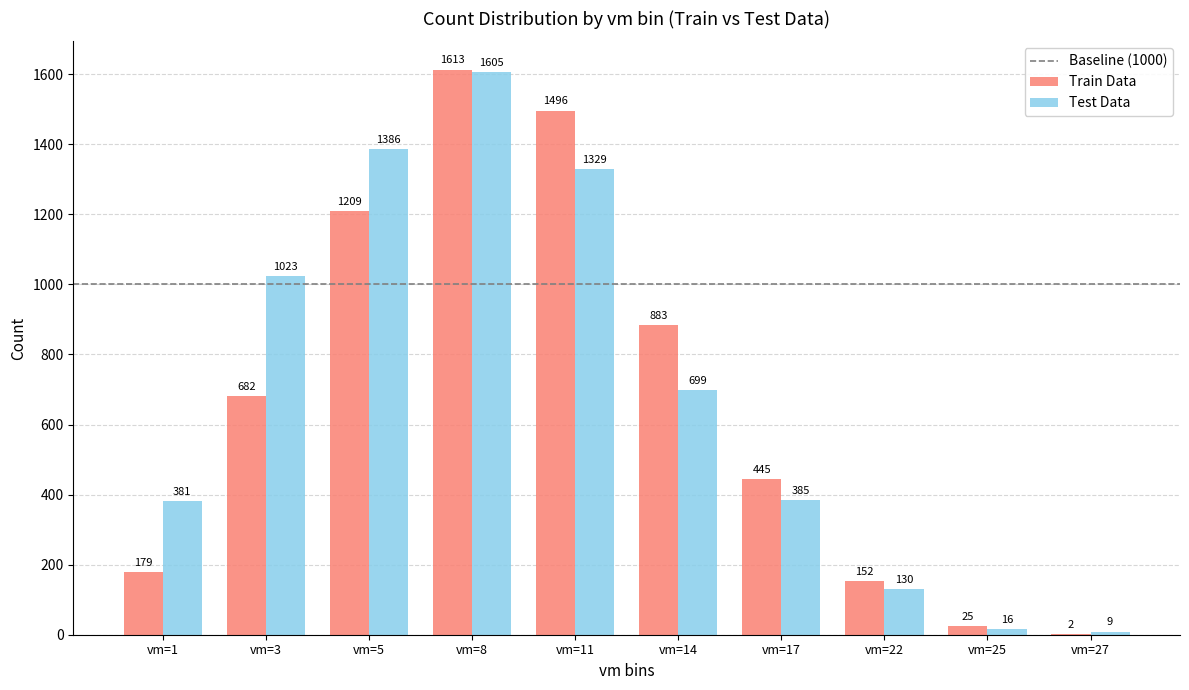

Is the value of Test Data at vm=3 greater than the value of Train Data at vm=1?

Yes